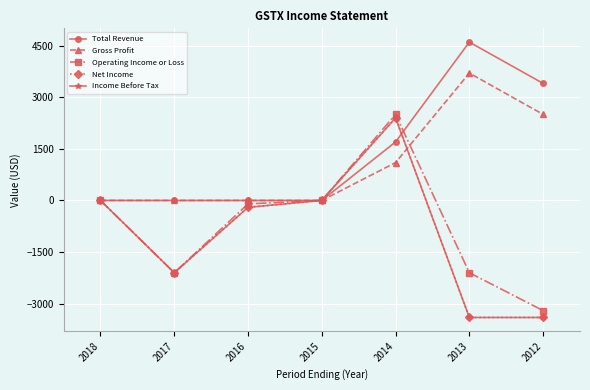

Which series changed the most between 2018 and 2013?

Total Revenue